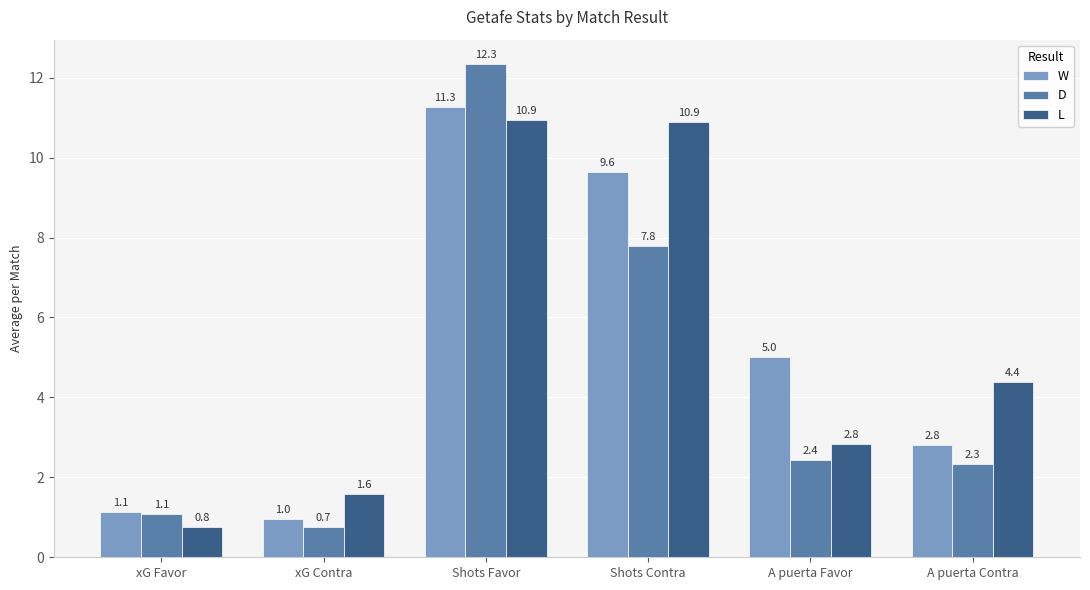

Where does the L series first go above 4?

Shots Favor